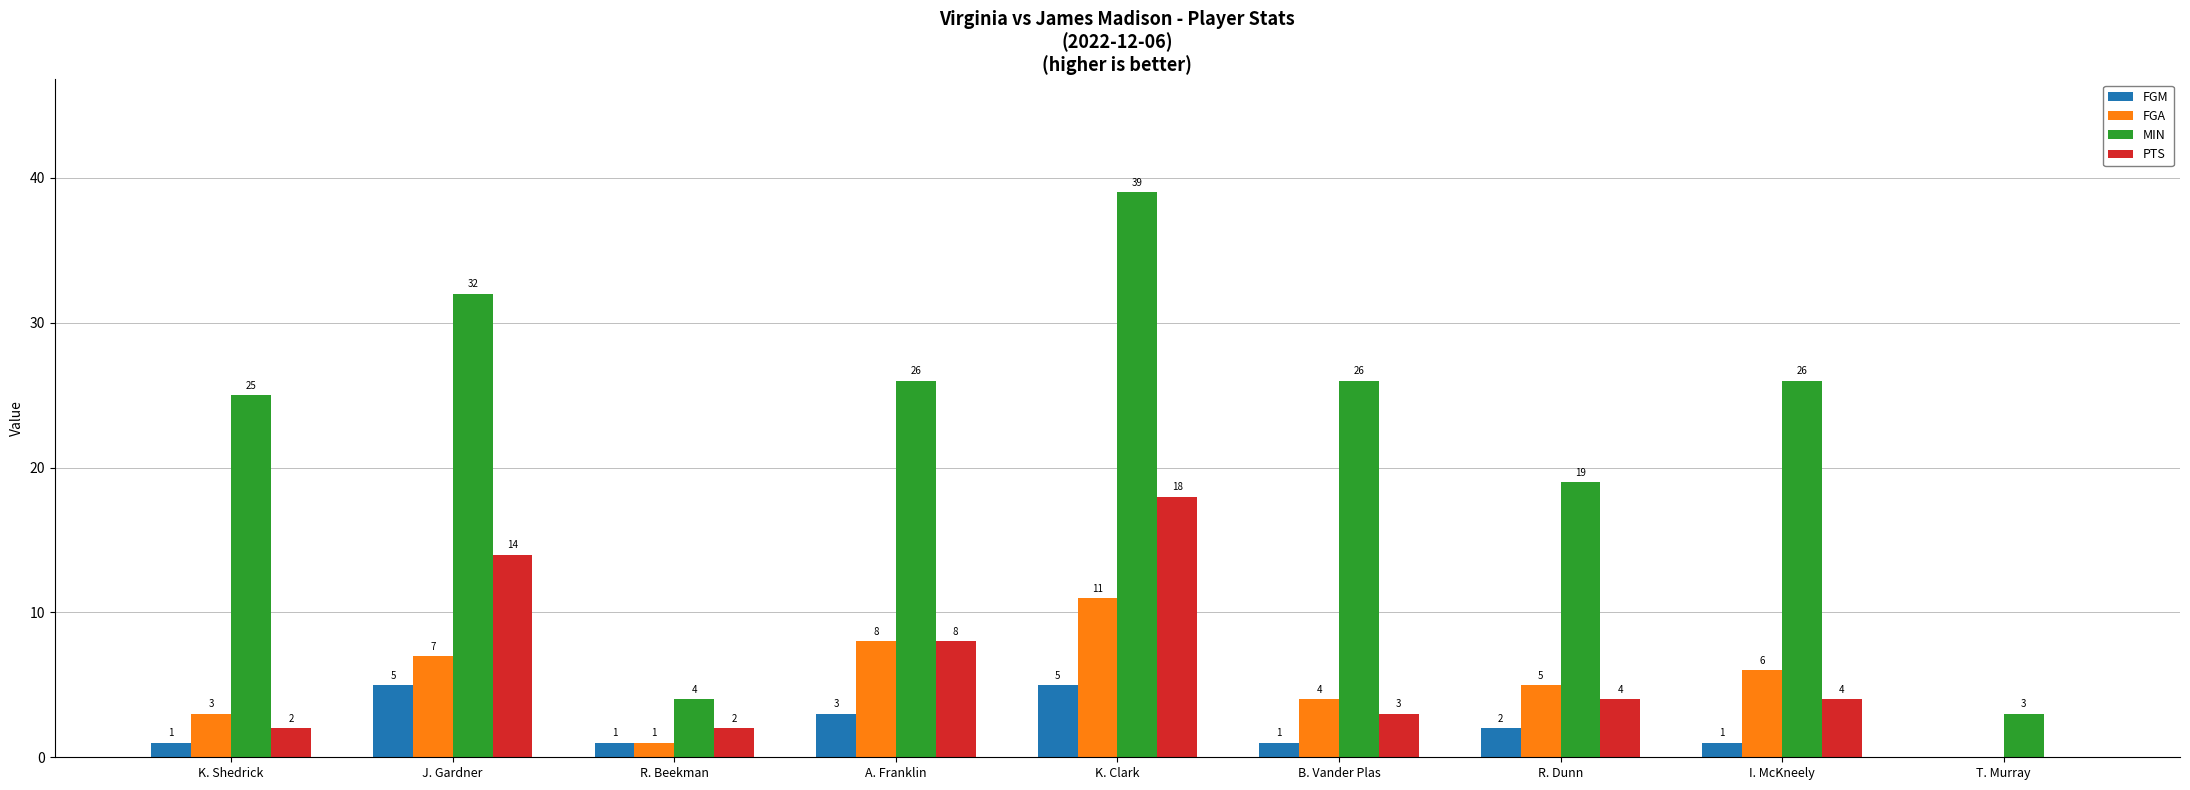

What is the sum of the PTS values at K. Clark and R. Beekman?

20